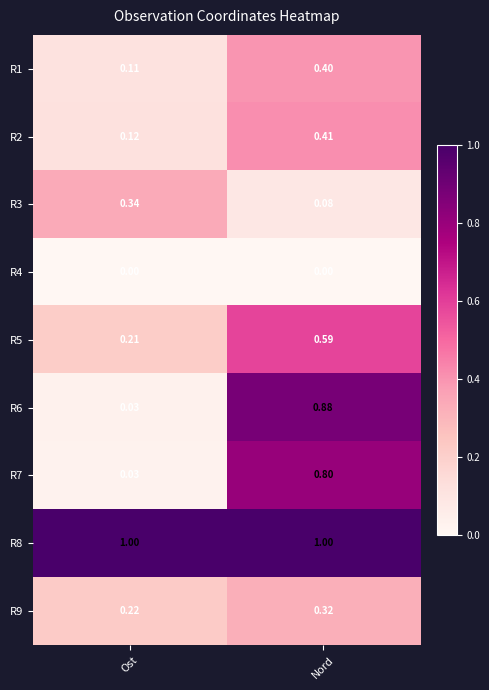

Which series has the widest spread of values?

R6